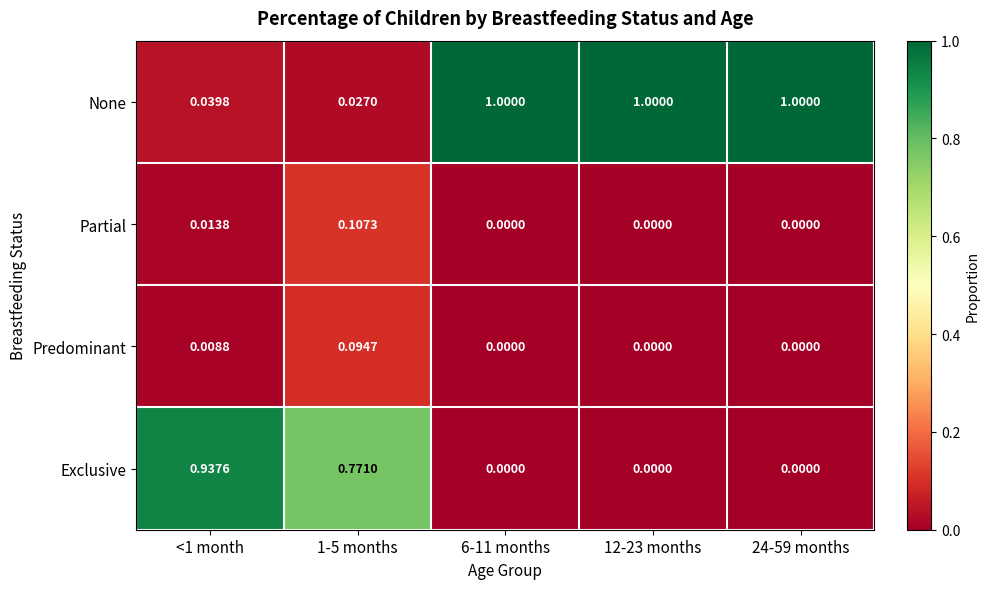

Rank the series at <1 month from highest to lowest value.

Exclusive, None, Partial, Predominant